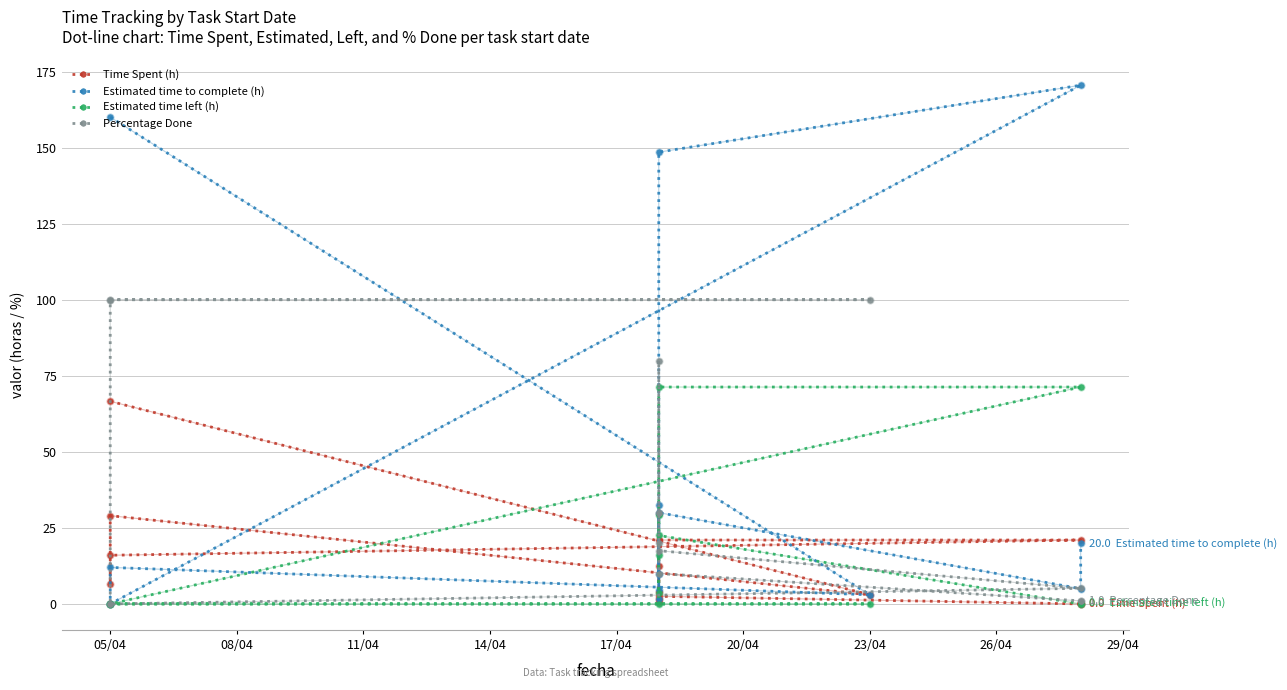

True or false: Estimated time left (h) has a value of 0.0 at 23/04.

True